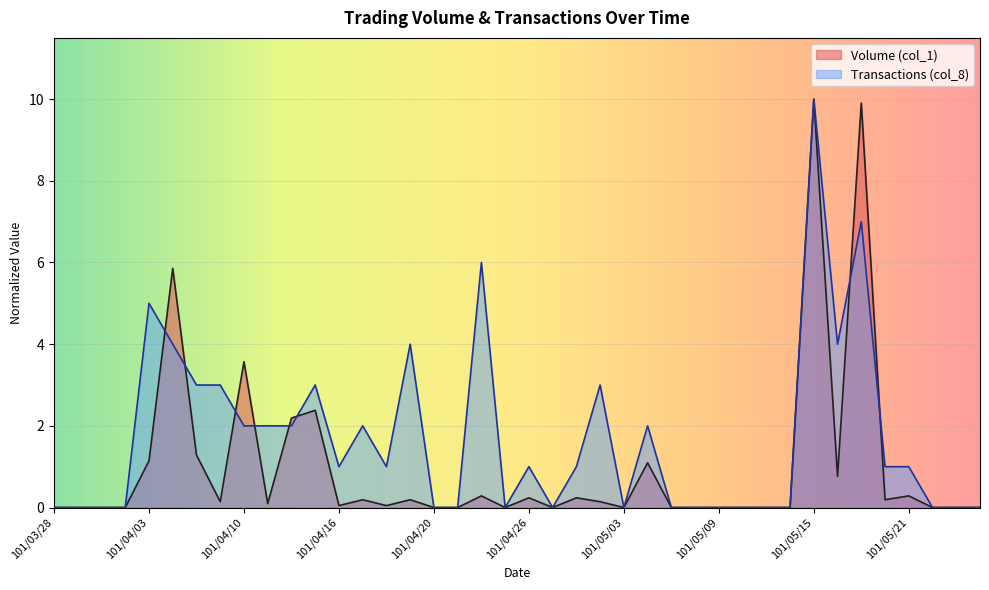

How many lines are shown in the chart?

2